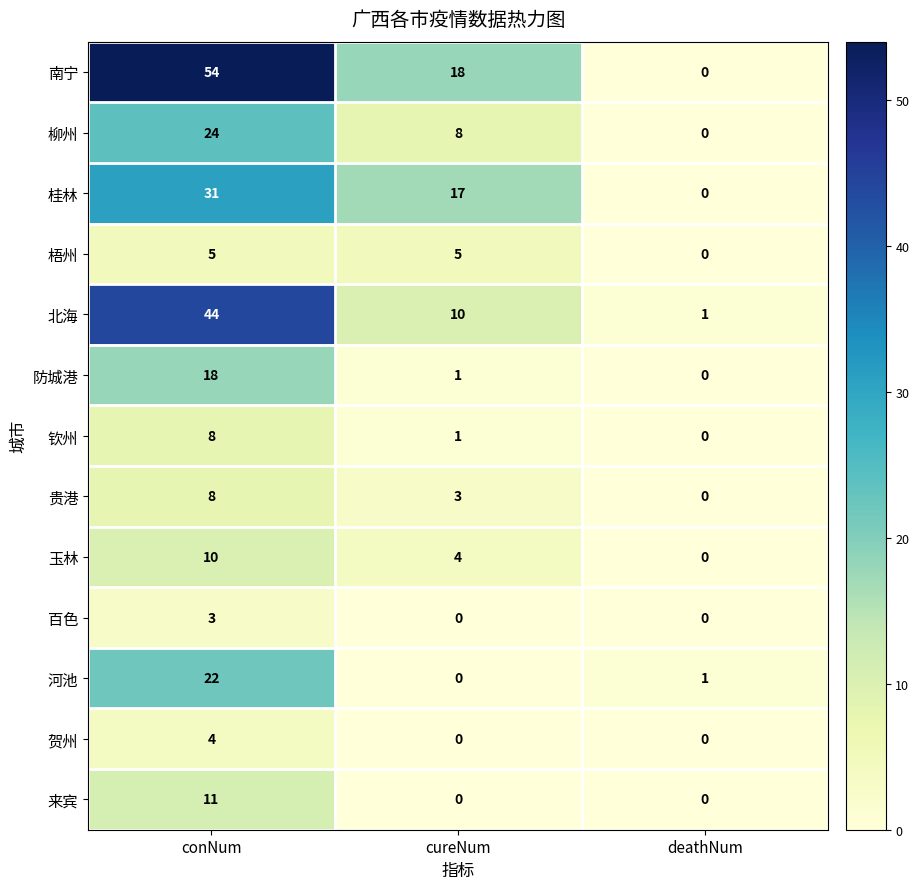

What is the greatest value displayed?

54